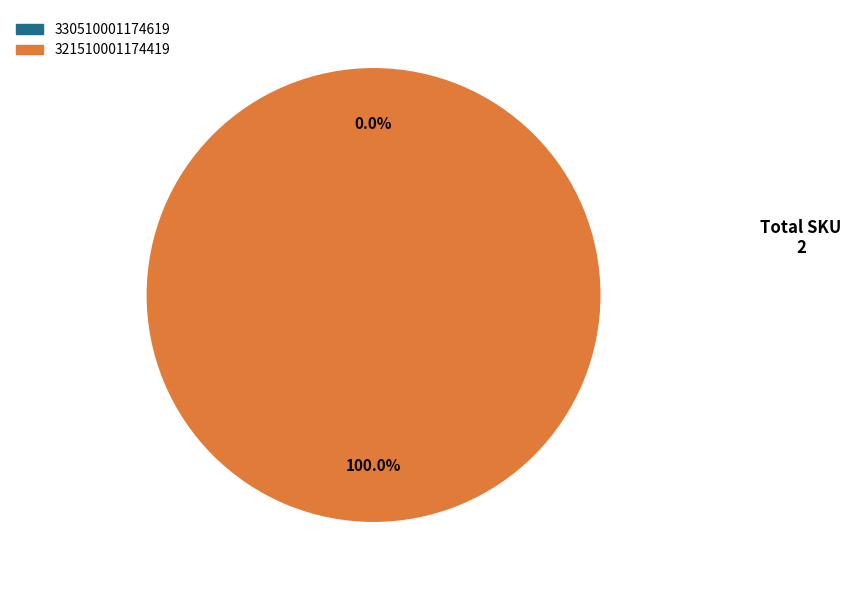

To the nearest percent, what portion does 321510001174419 represent?

100%